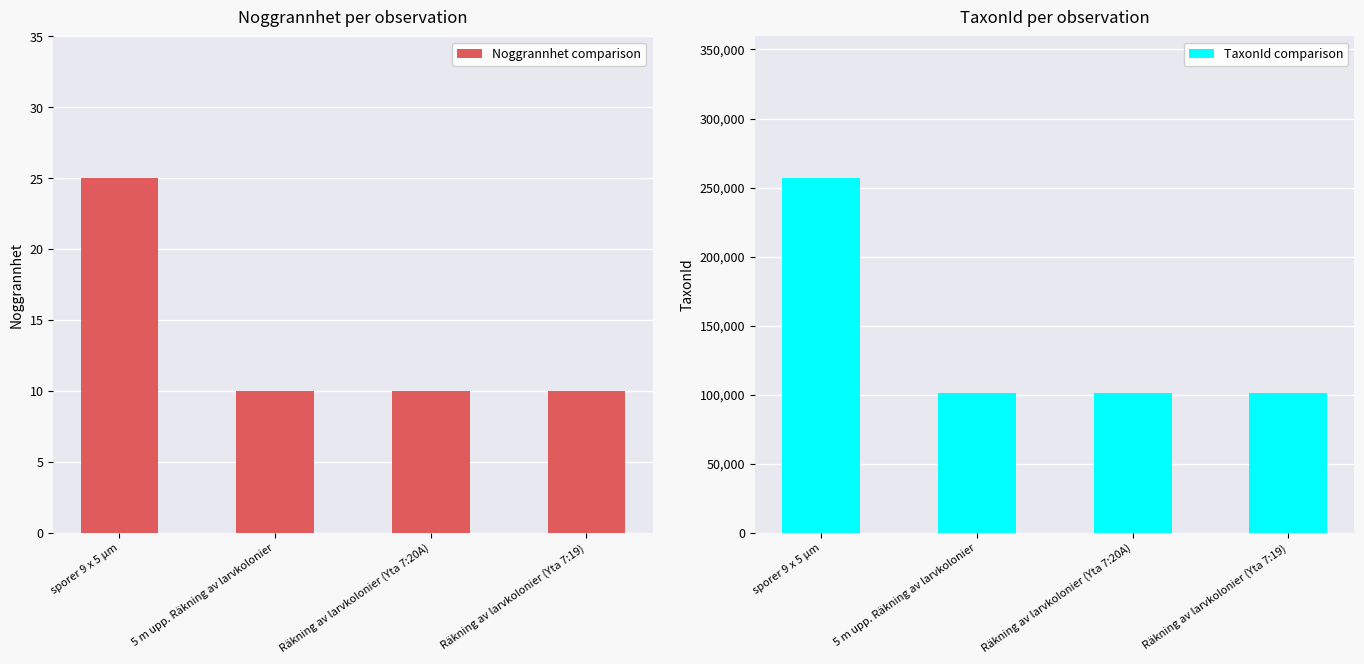

How many TaxonId comparison values are between 100943 and 256756?

4